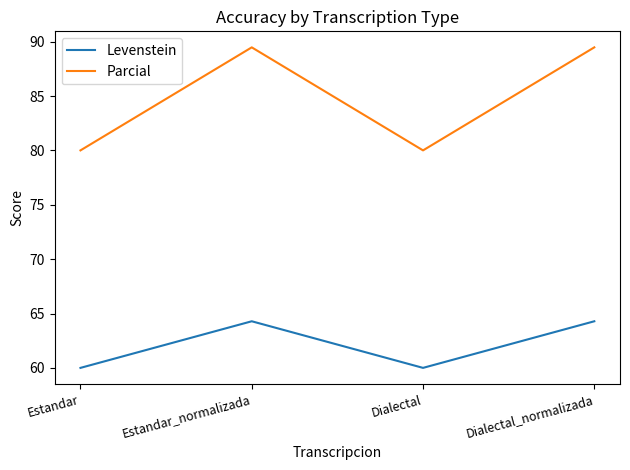

Which series has the largest total across all categories?

Parcial